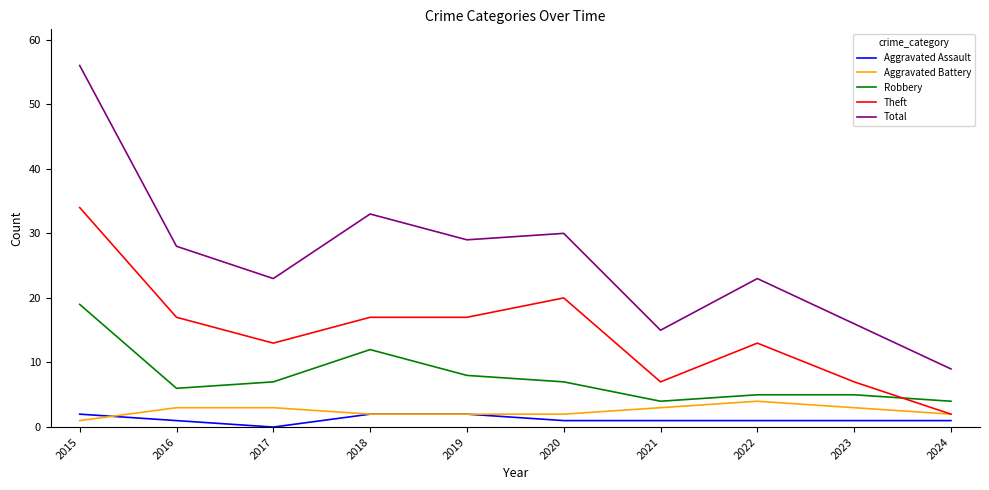

The Robbery series shows 5 at 2023. True or false?

True